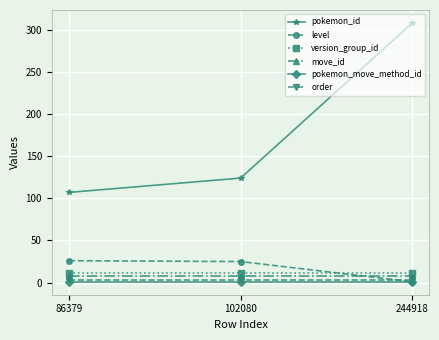

What is the value of the level point at the 2nd from the left?

25